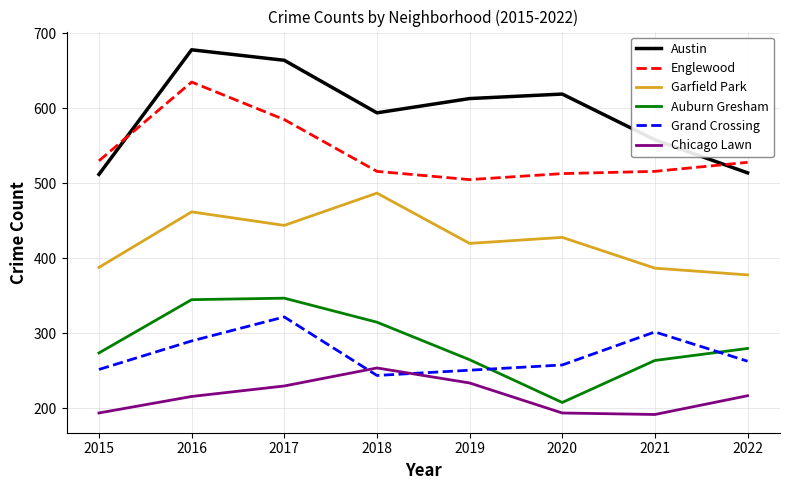

What is the average value of the Austin series?

594